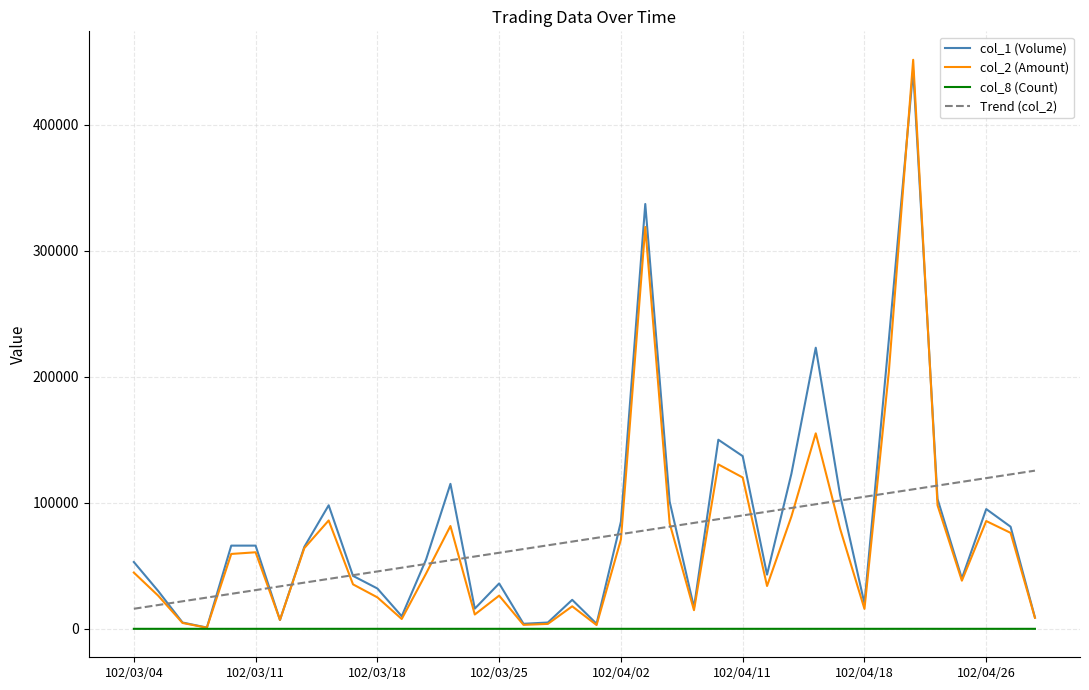

How many lines are shown in the chart?

4